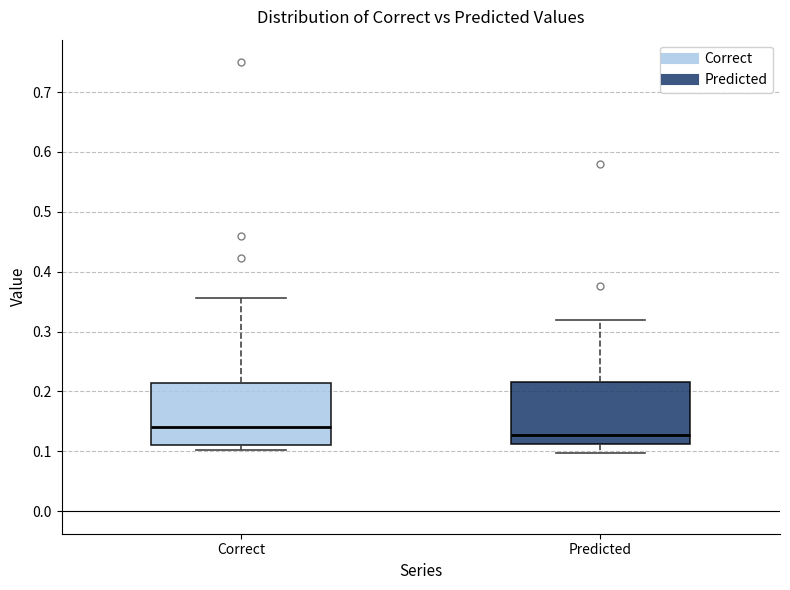

Which box's median line is the lowest?

Predicted